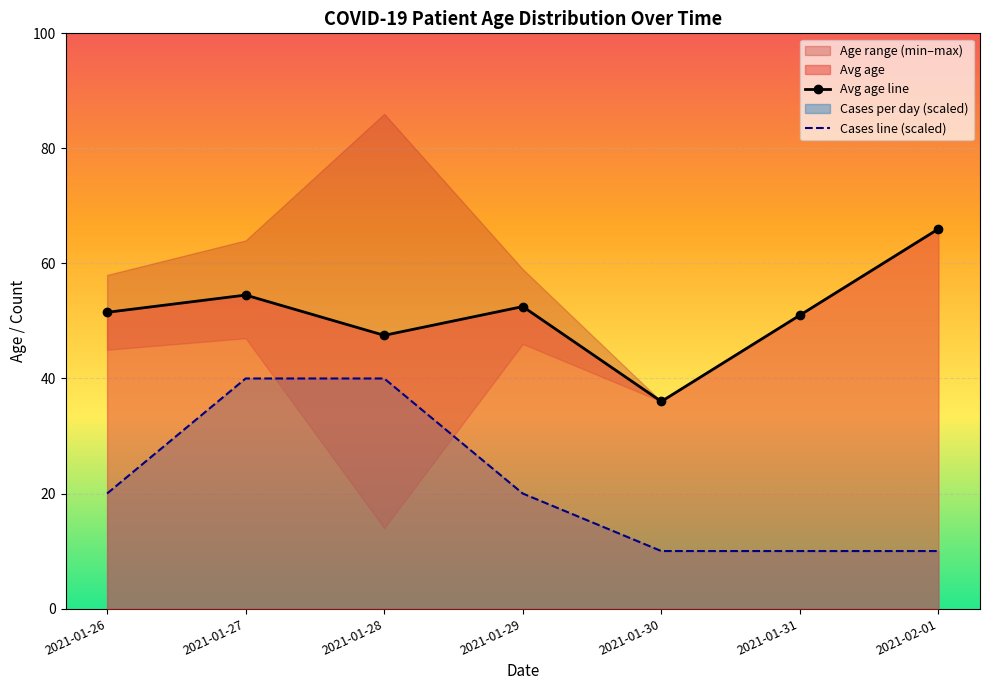

Is the value of Avg age line at 2021-01-29 greater than the value of Cases line (scaled) at 2021-01-29?

Yes